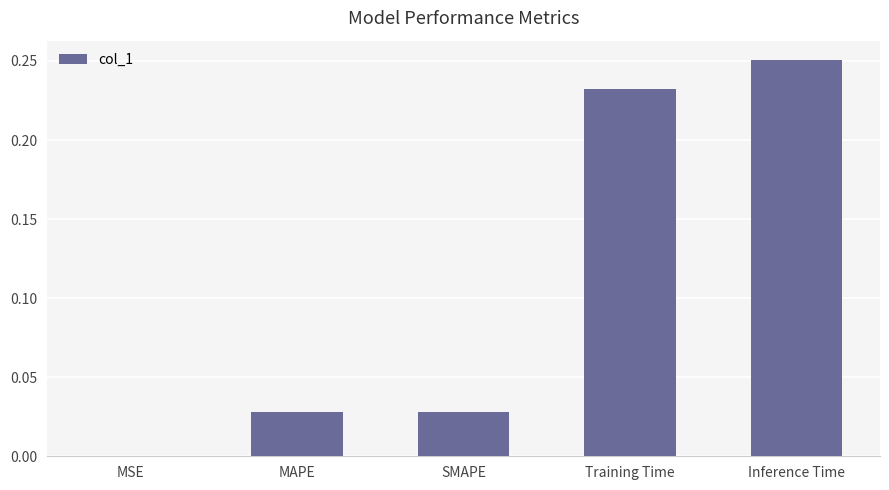

Which has a higher value, MAPE or Training Time?

Training Time